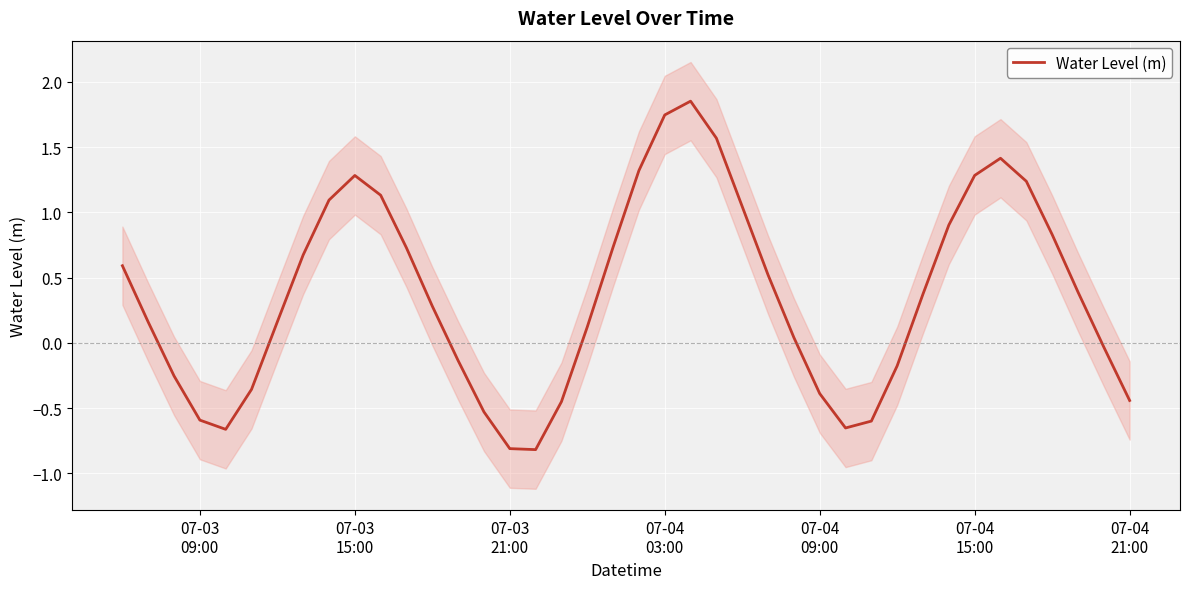

How many data points does each series have?

40